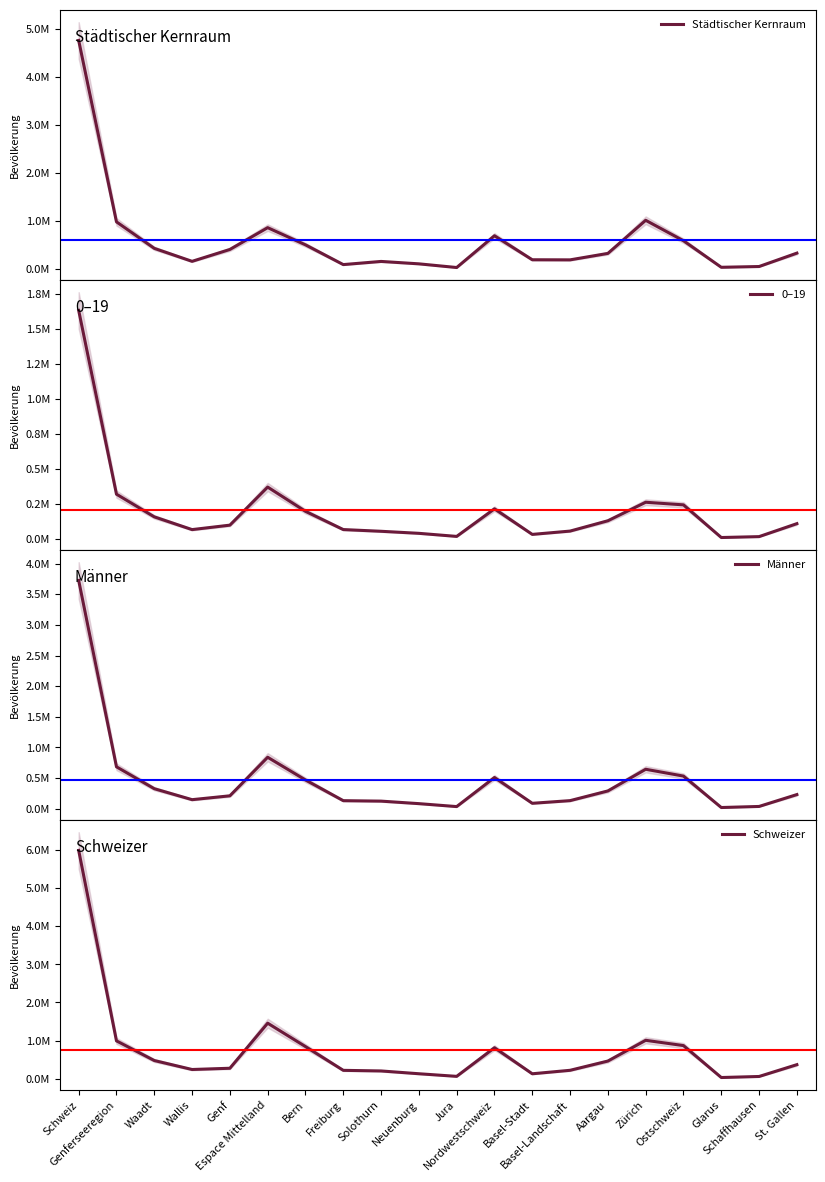

Between Genf and Jura, which is larger?

Genf